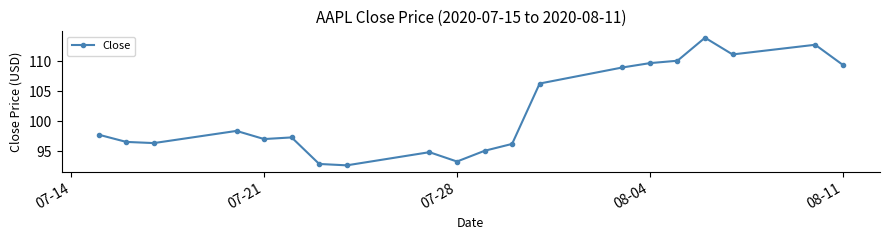

What is the average value?

101.5